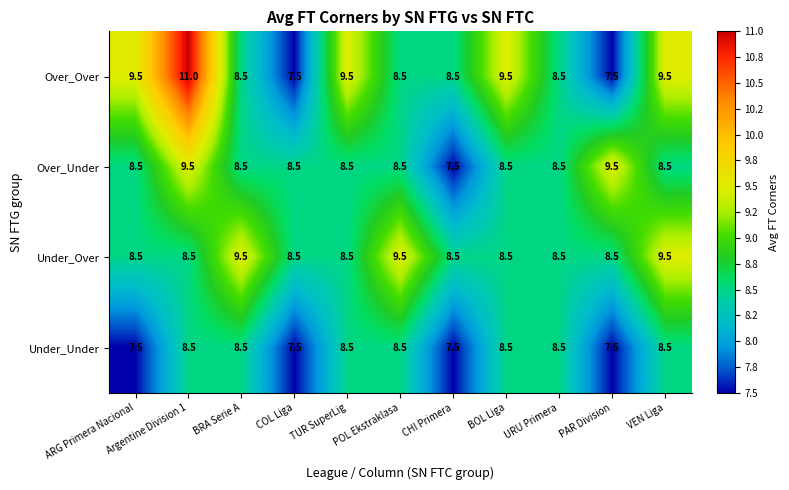

Where does the Over_Over series first go above 8?

ARG Primera Nacional